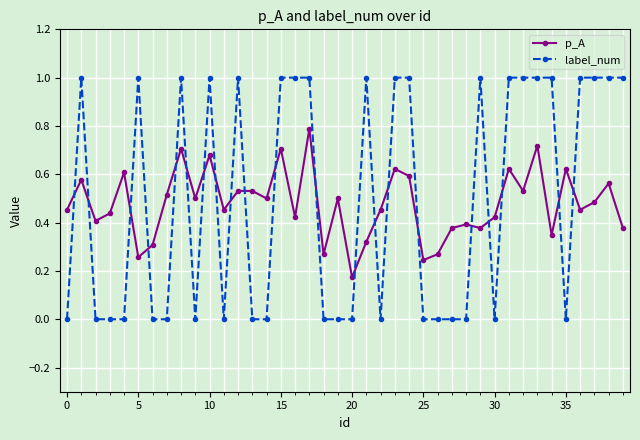

Which series ends up on top after the final intersection of p_A and label_num?

label_num